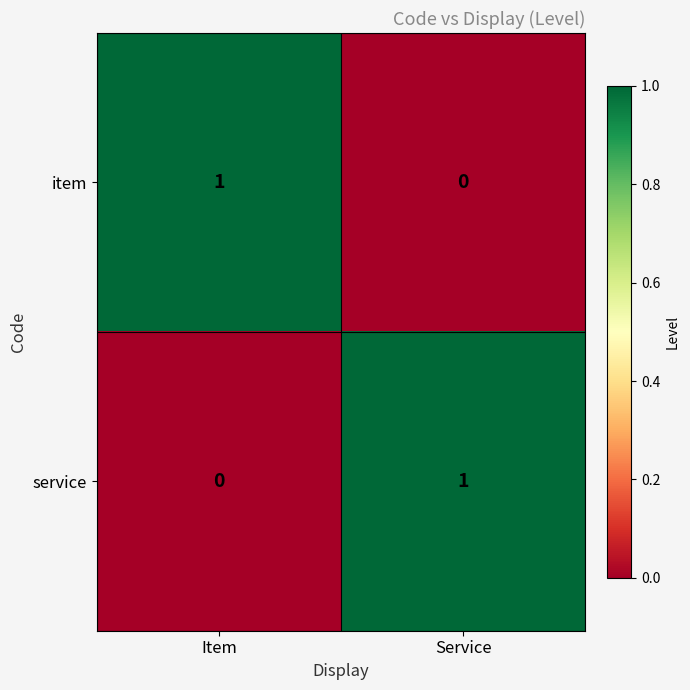

Which category has the lowest value in the service series?

Item